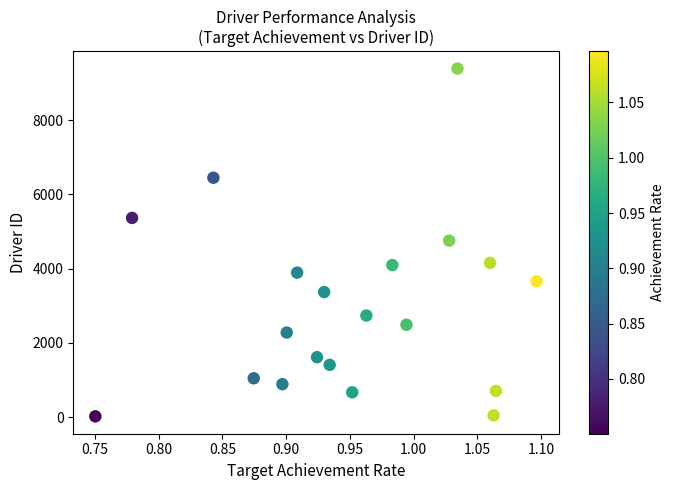

What is the range of Y values (max minus min)?

9368